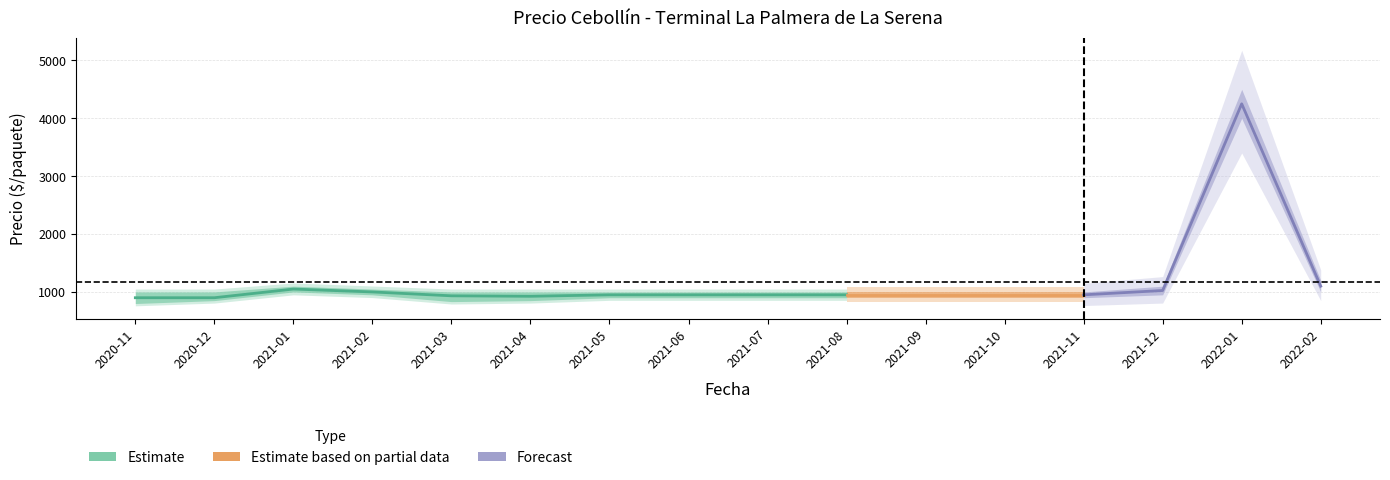

What is the approximate value of Precio promedio ponderado at 2021-03, to the nearest 10?

930